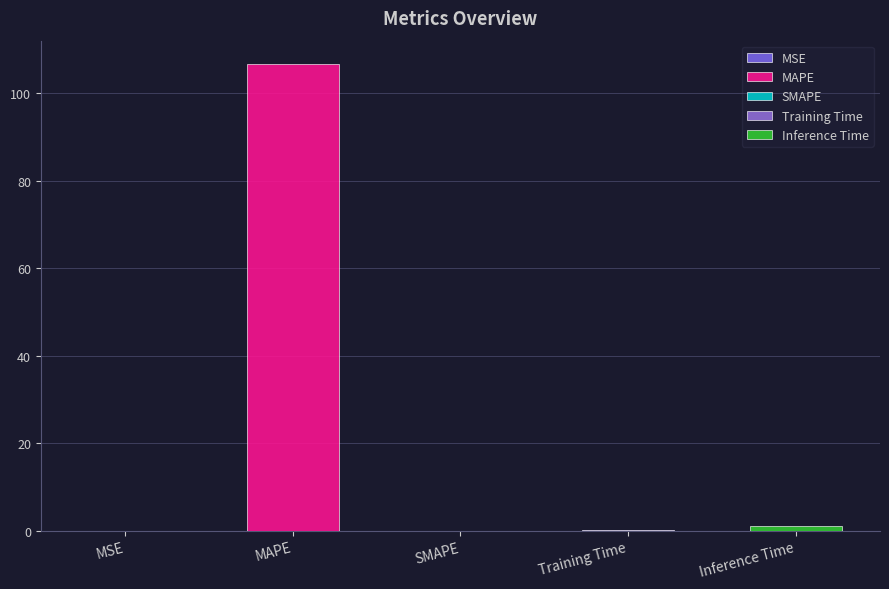

Reading left to right, extract all data points from this chart.

MSE=0.0	MAPE=106.7	SMAPE=0.0	Training Time=0.1	Inference Time=1.0